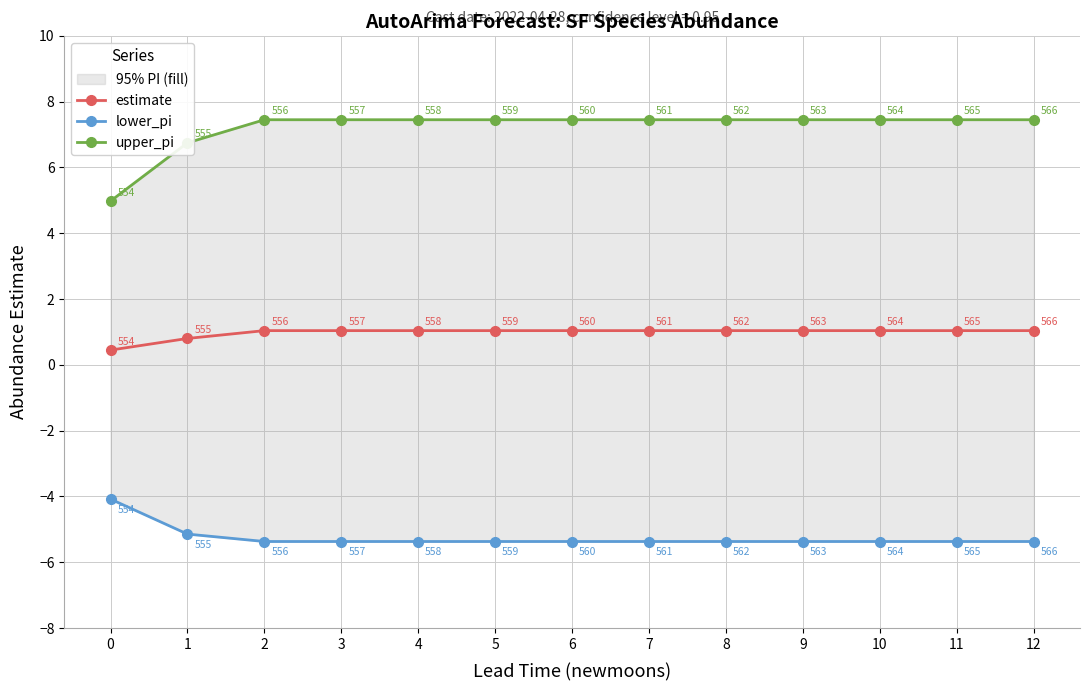

Which series has the largest total across all categories?

upper_pi